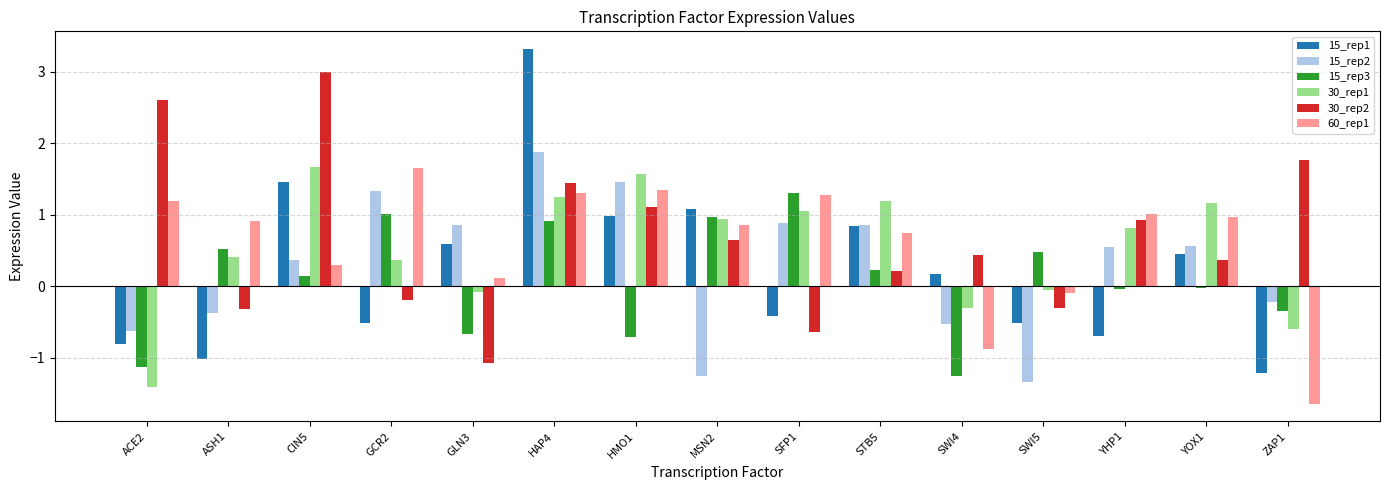

Which series has the widest spread of values?

15_rep1